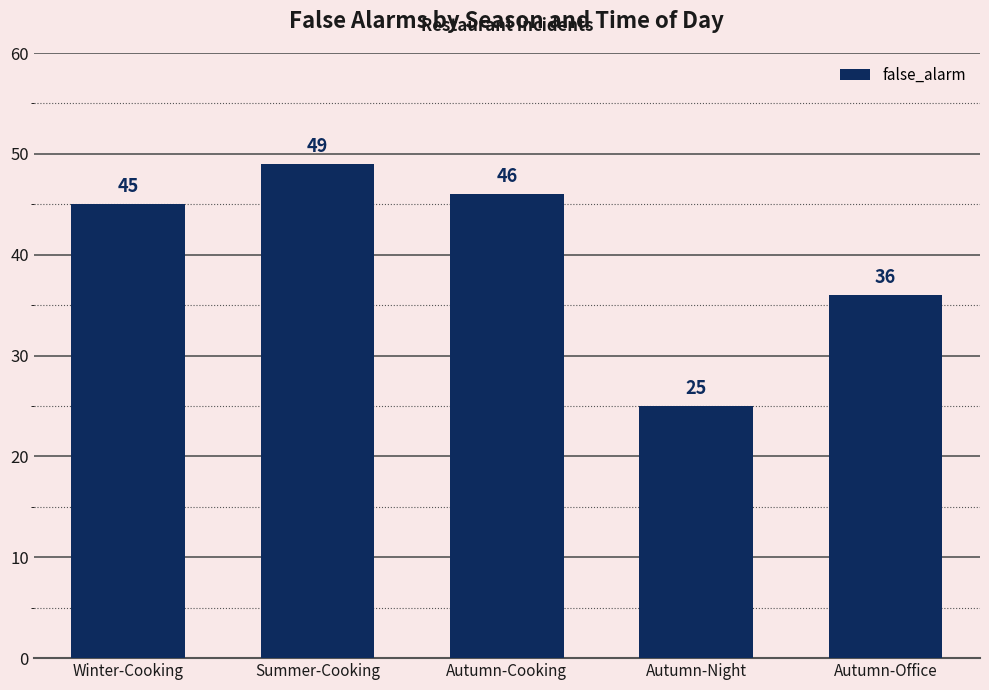

What is the value of the 2nd bar from the left?

49